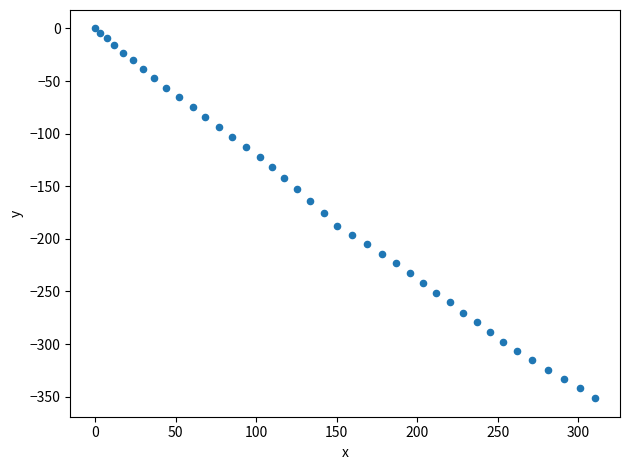

What is the range of Y values (max minus min)?

351.5